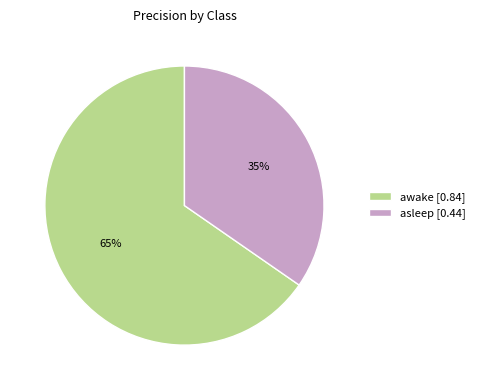

Which has a higher value, awake [0.84] or asleep [0.44]?

awake [0.84]